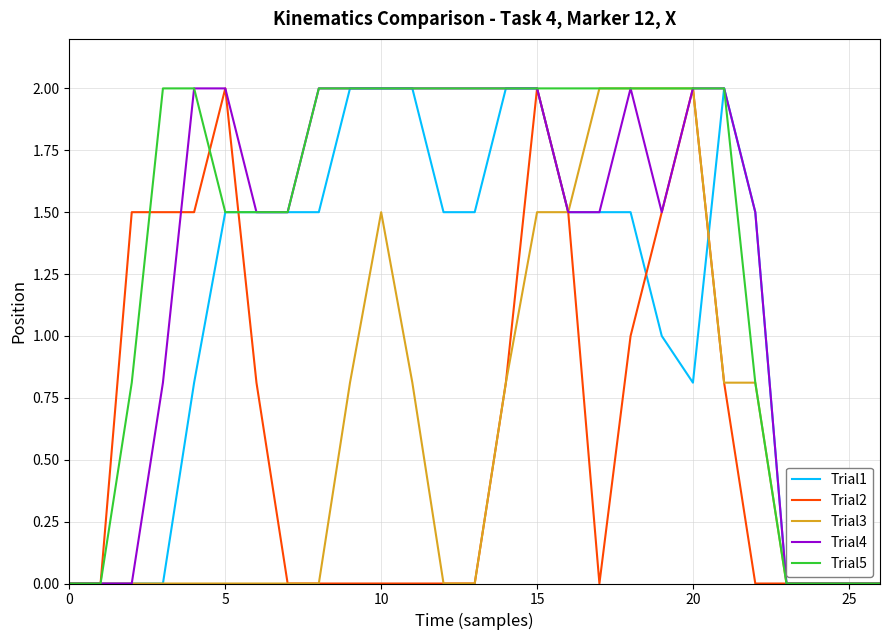

What is the maximum value for Trial1?

2.0